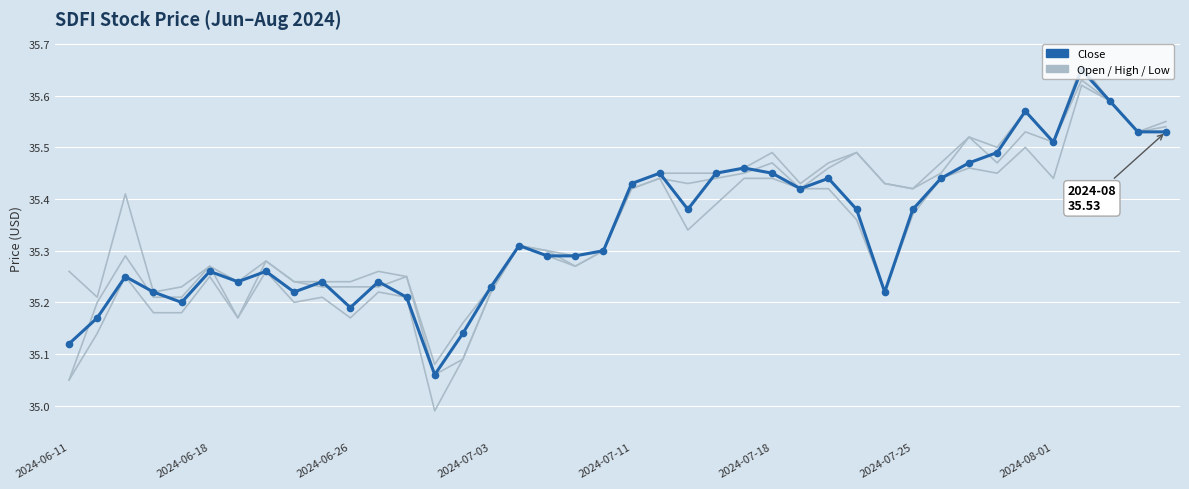

The value of High at 2024-06-26 is 57.2. True or false?

False